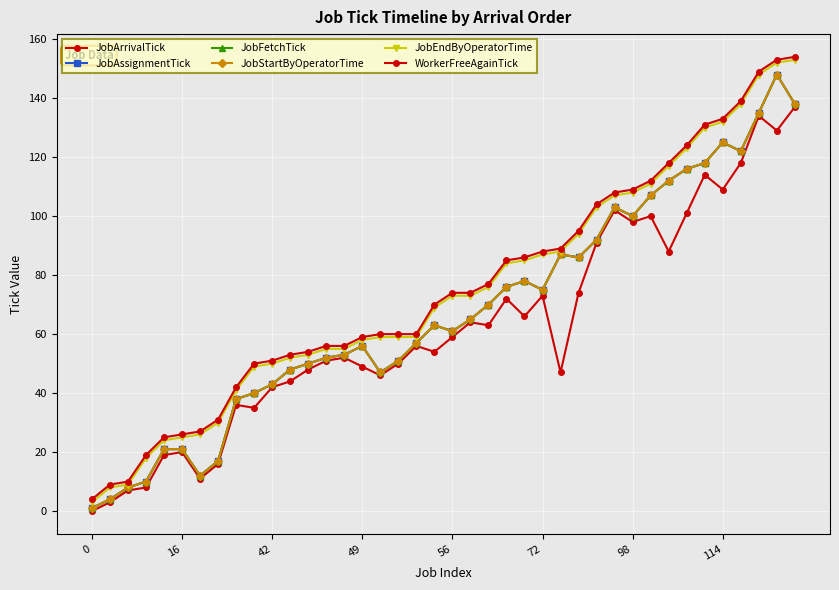

True or false: JobAssignmentTick and JobStartByOperatorTime cross at least once.

False